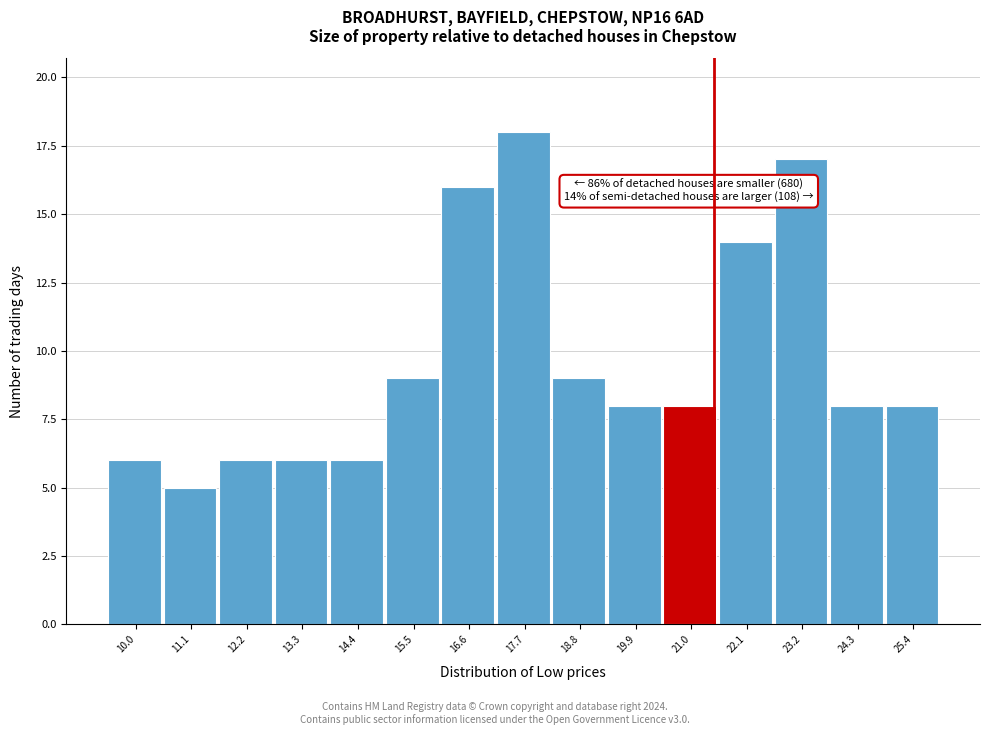

Reading left to right, transcribe all the data shown in this chart.

10.0=6	11.1=5	12.2=6	13.3=6	14.4=6	15.5=9	16.6=16	17.7=18	18.8=9	19.9=8	21.0=8	22.1=14	23.2=17	24.3=8	25.4=8